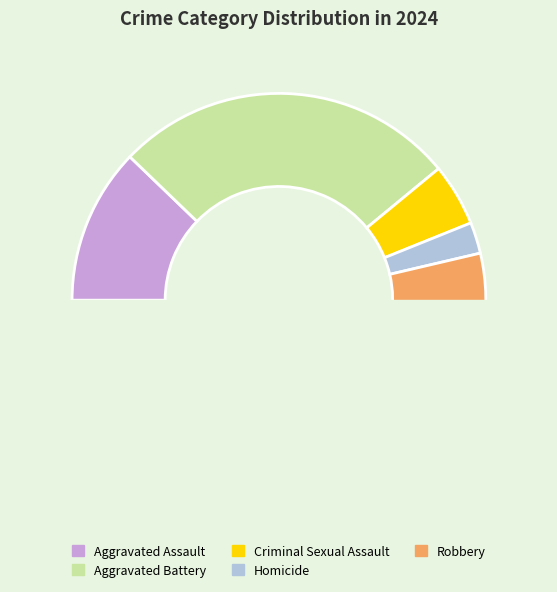

Which category has the smallest portion of the pie?

Homicide